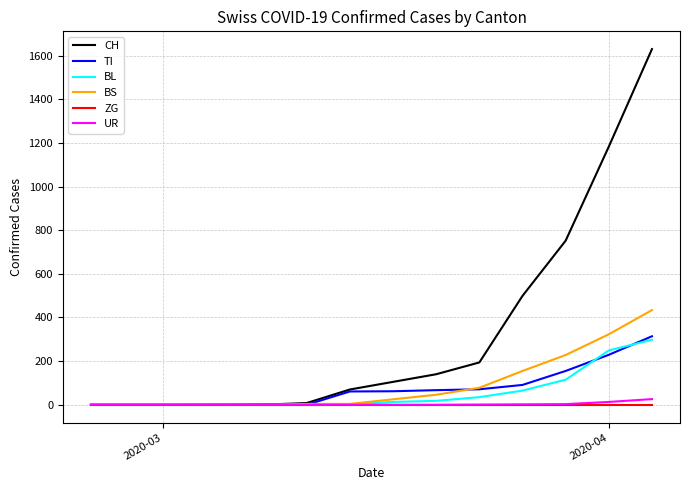

Which series has the largest total across all categories?

CH